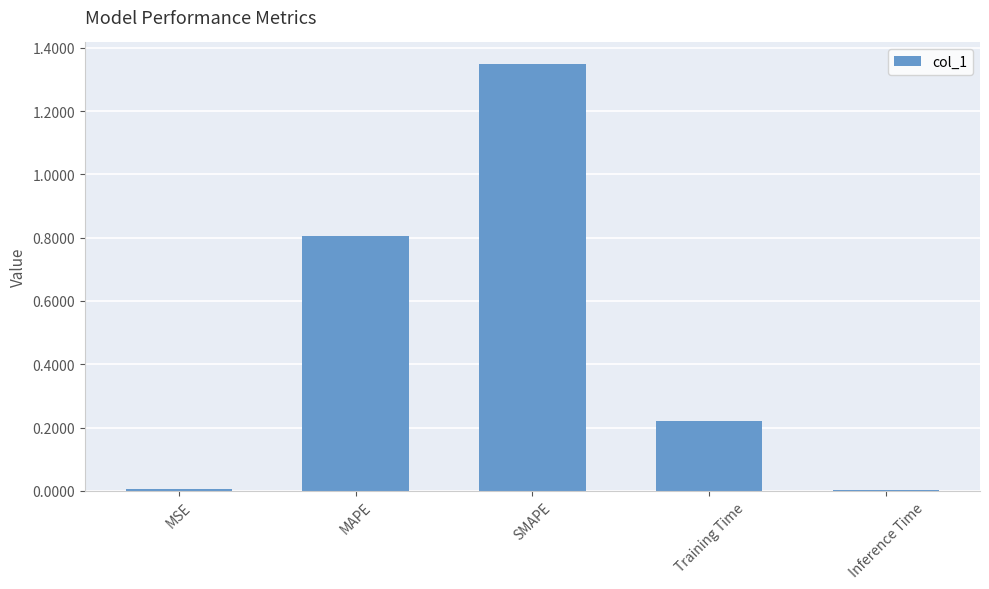

At which category does the chart reach its peak across all series?

SMAPE